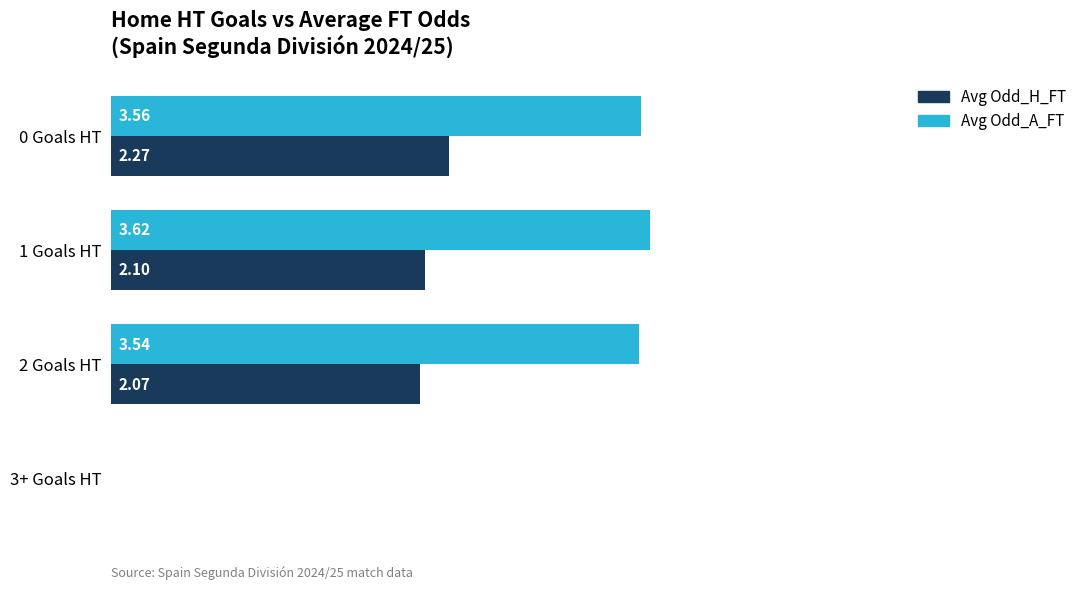

Which series changed the most between 0 Goals HT and 1 Goals HT?

Avg Odd_H_FT